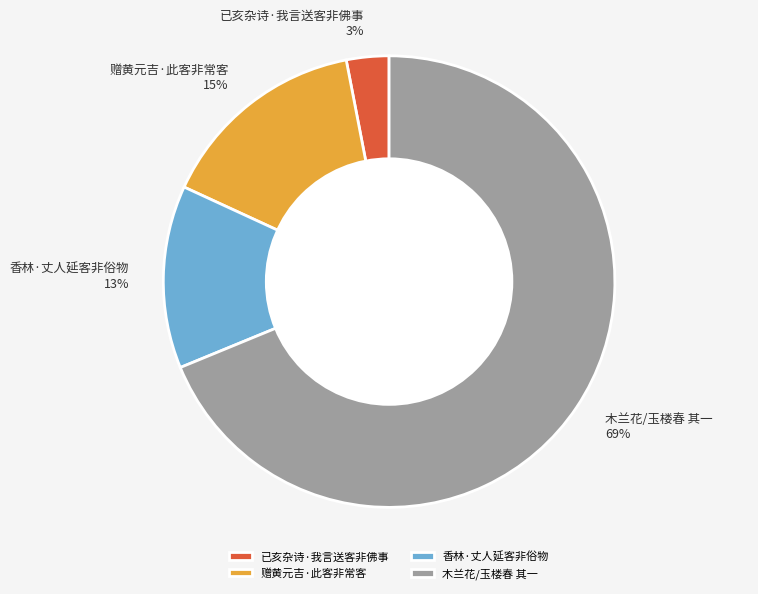

Rank the categories by value from lowest to highest.

已亥杂诗·我言送客非佛事, 香林·丈人延客非俗物, 赠黄元吉·此客非常客, 木兰花/玉楼春 其一